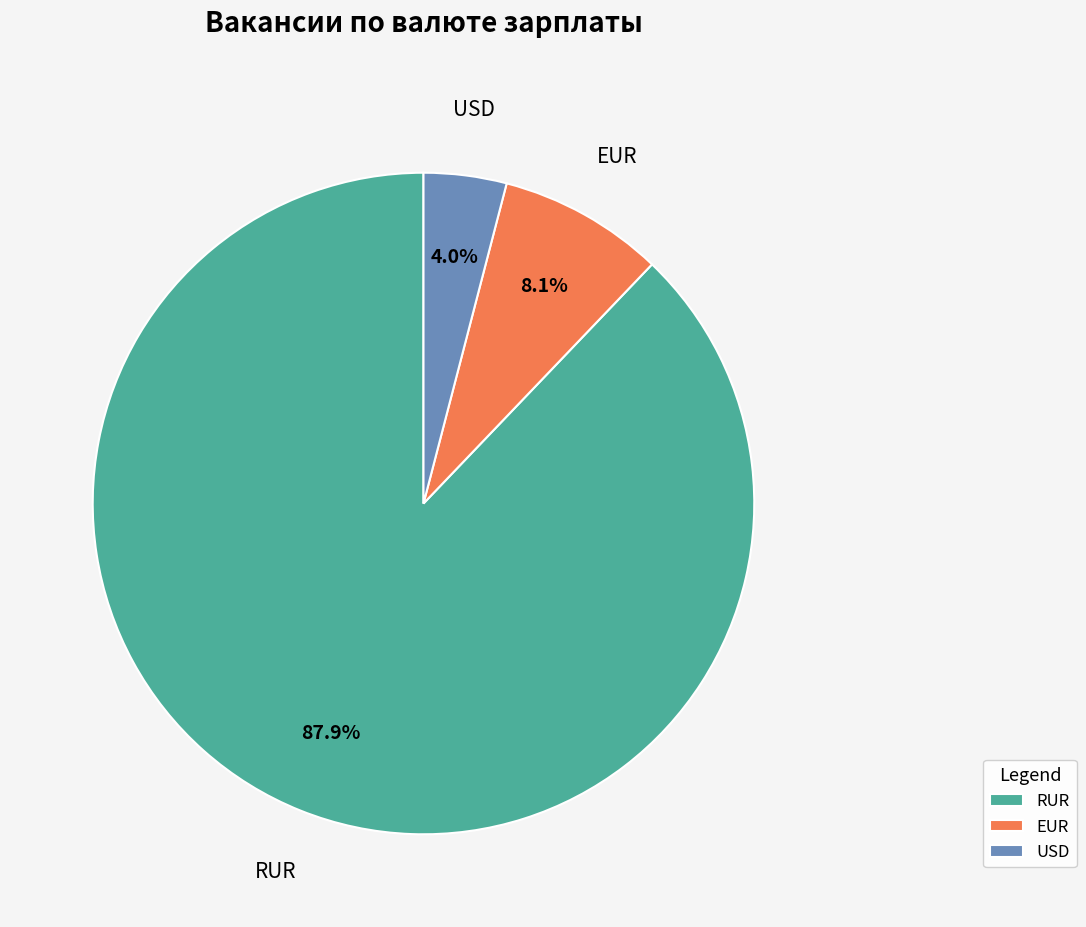

How many segments does this pie chart have?

3